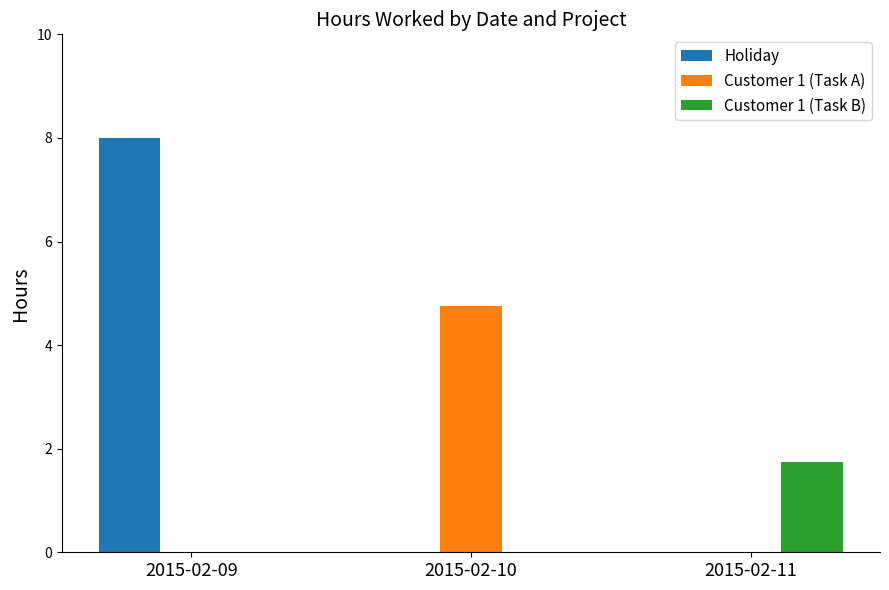

At which label does Customer 1 (Task B) reach its peak?

2015-02-11